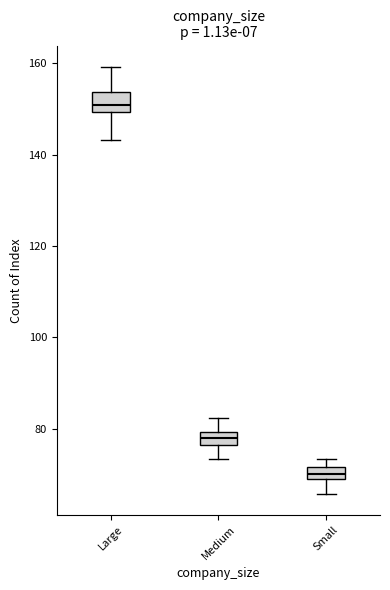

Which box has the lowest median line?

Small